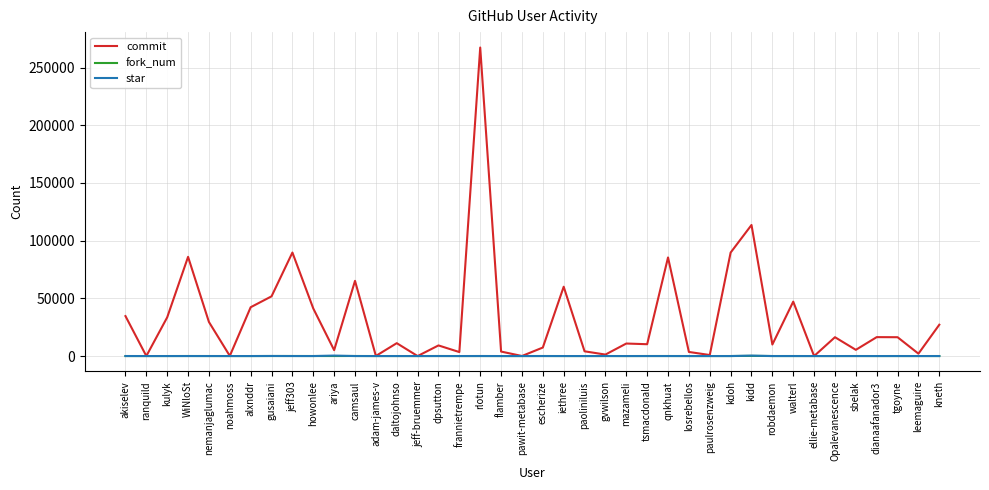

What is the approximate value of fork_num at WiNloSt, to the nearest 50?

50